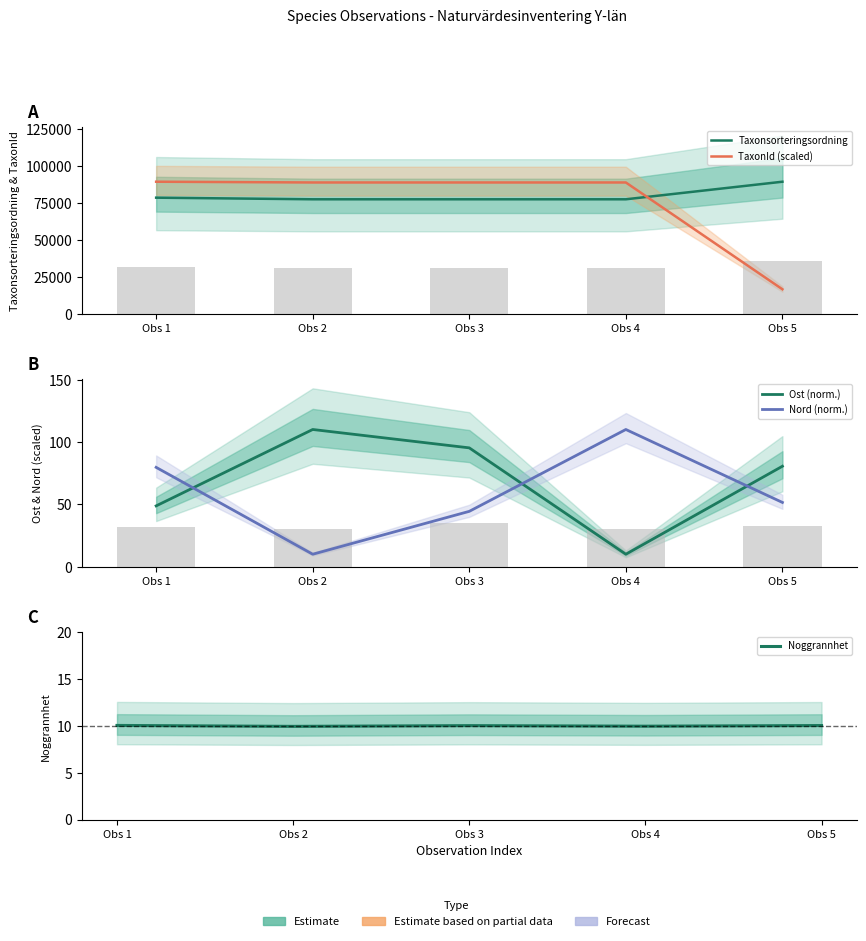

At how many categories does at least one series exceed 78638?

5